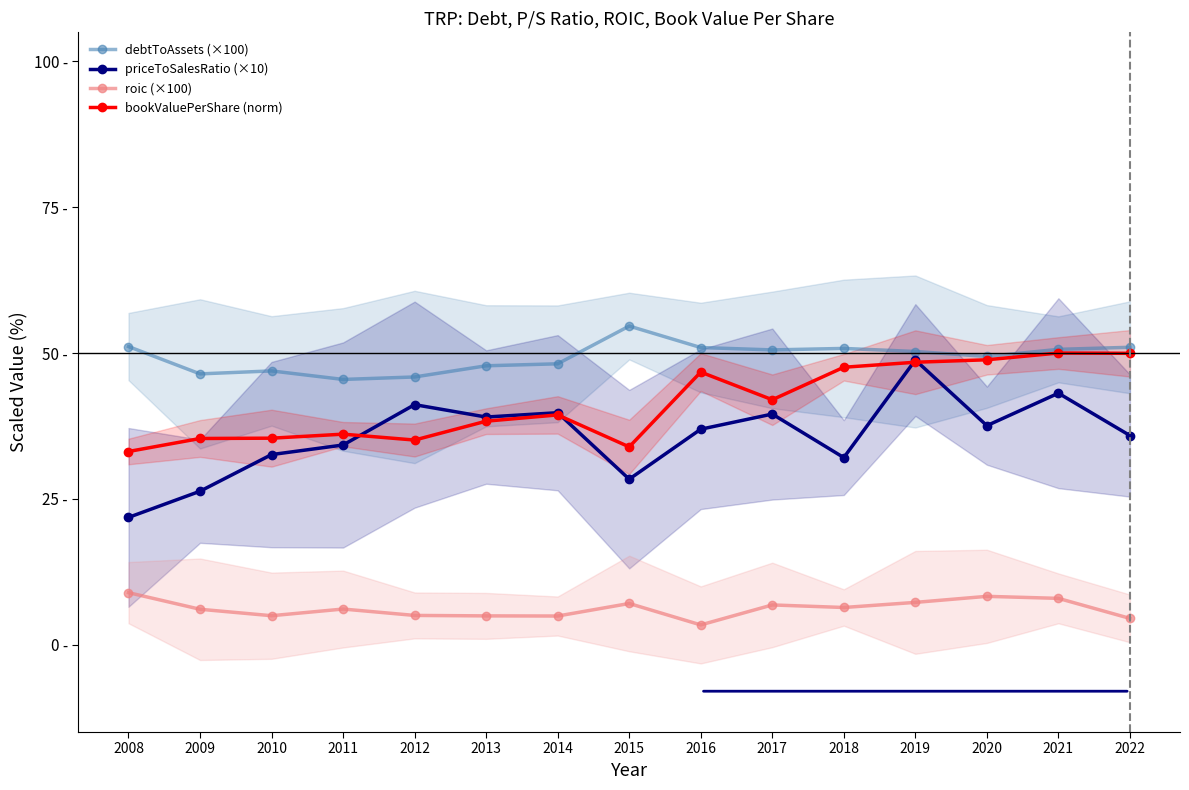

True or false: bookValuePerShare (norm) has more than 1 interior local peaks.

True